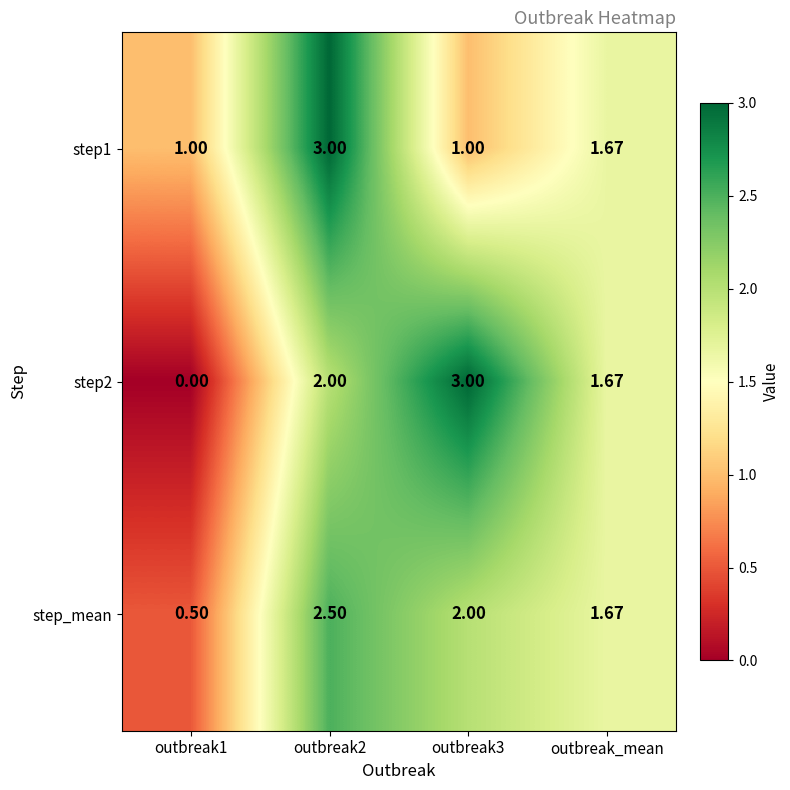

At which label is step2 closest to 1?

outbreak_mean